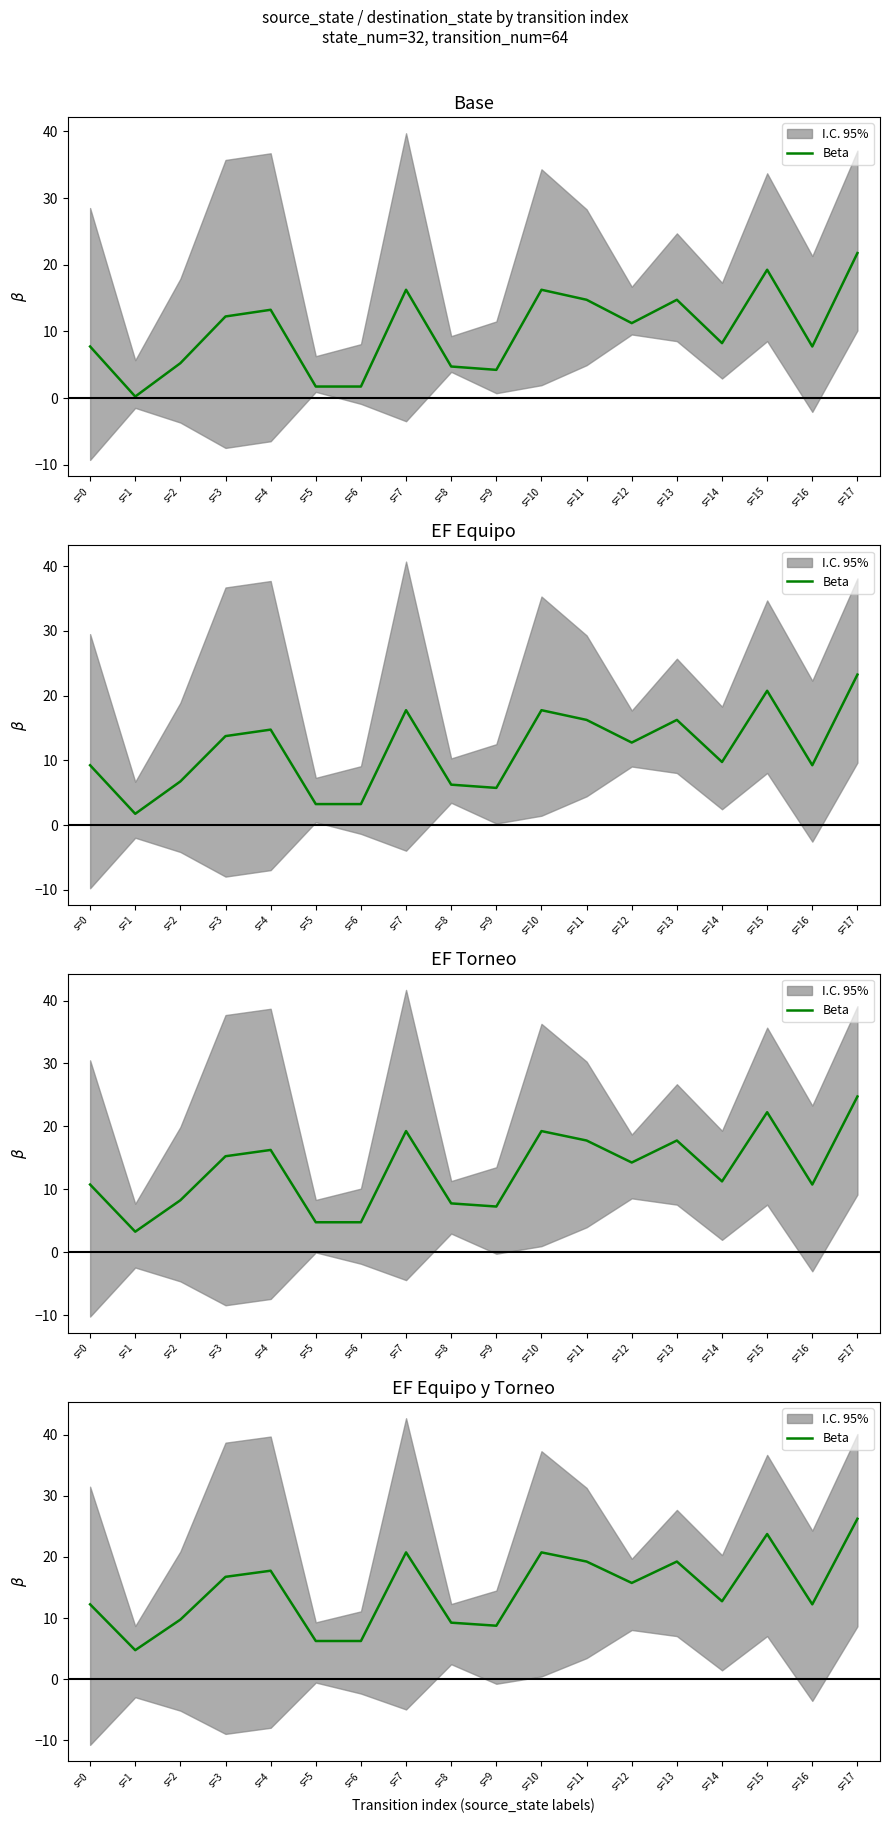

What is the sum of the values at s=13 and s=16?

31.5